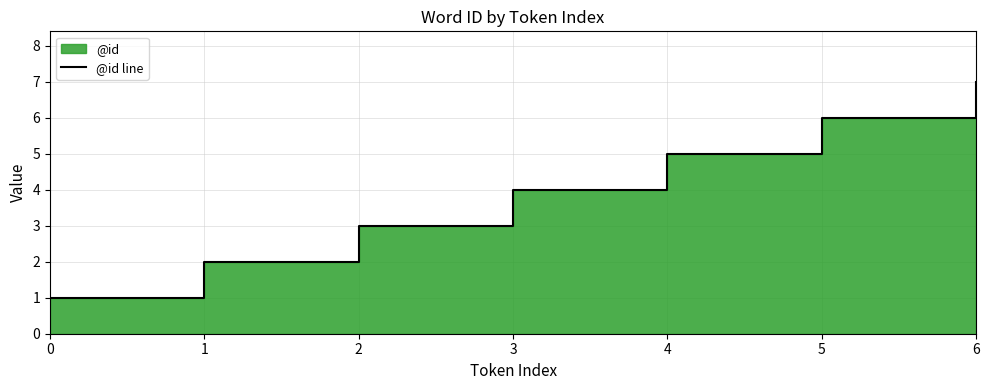

True or false: the data shows 3 at 2.

True